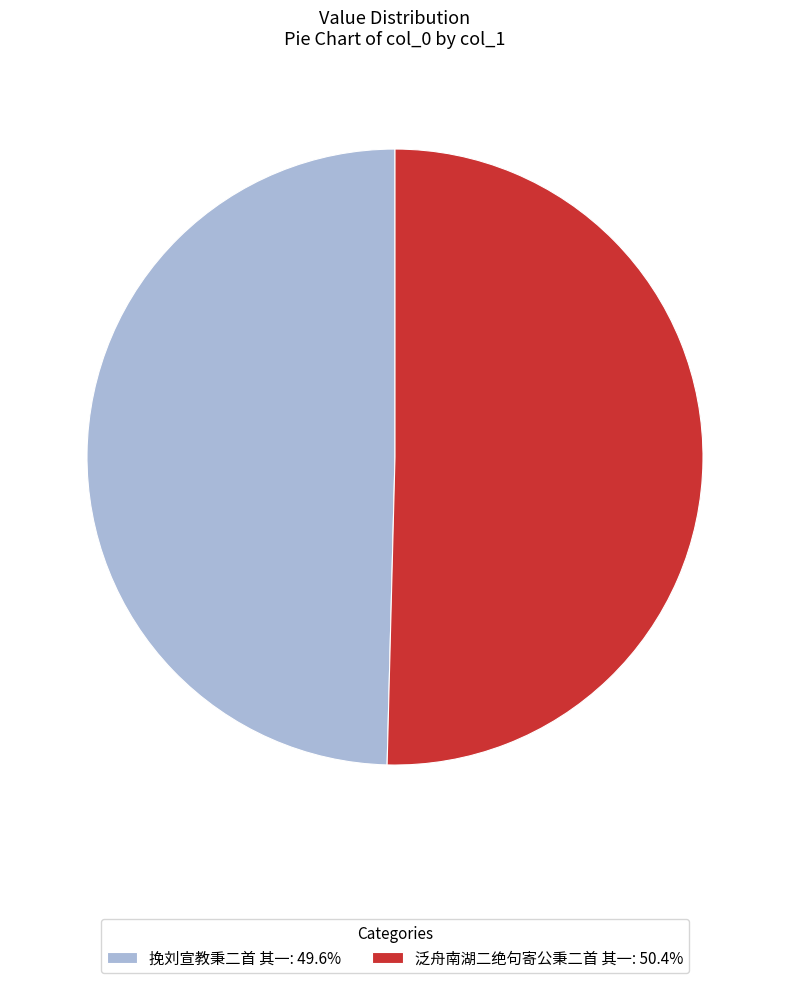

Which slice is the largest?

泛舟南湖二绝句寄公秉二首 其一